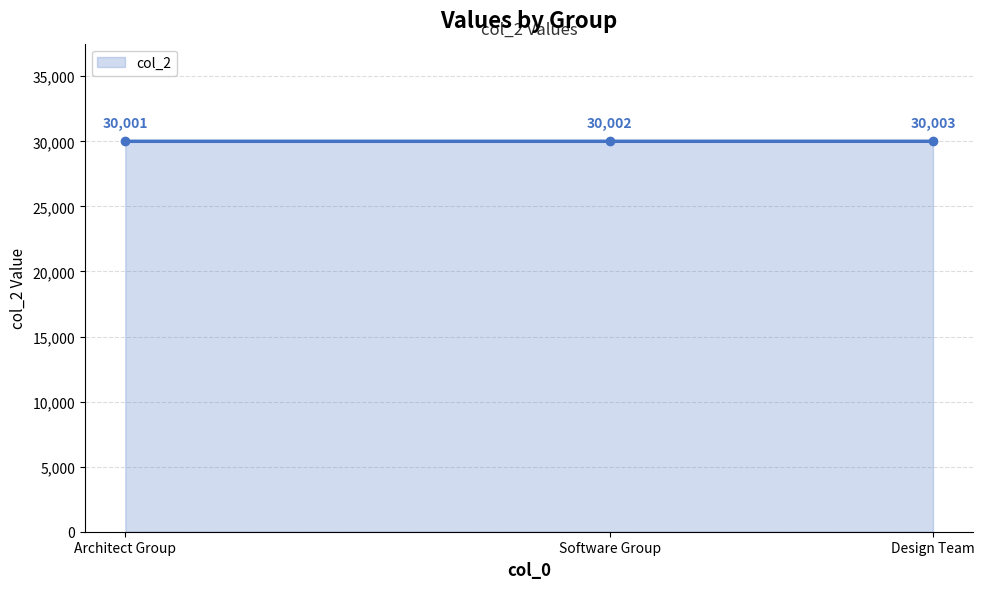

What position from the left is Software Group?

2